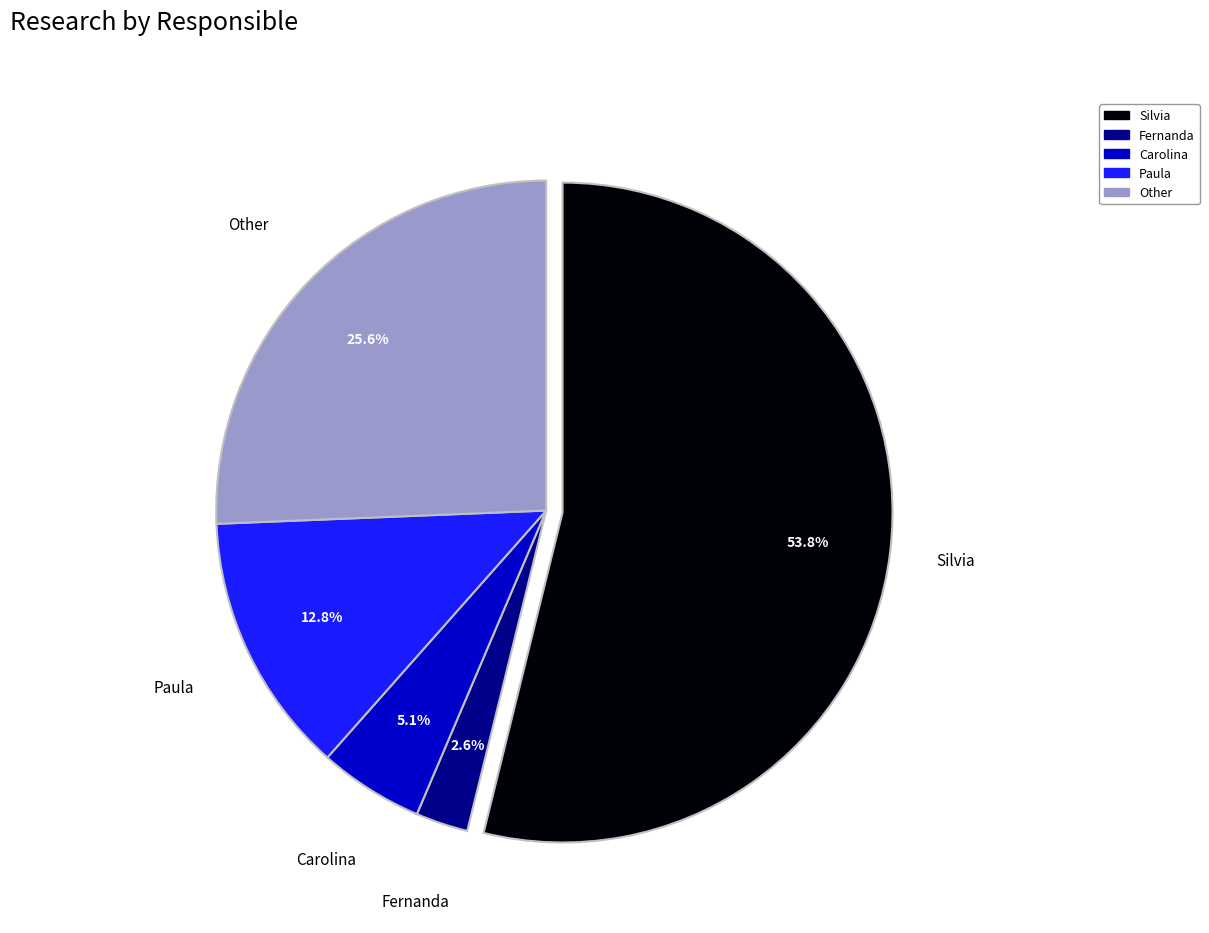

Between Fernanda and Other, which is larger?

Other